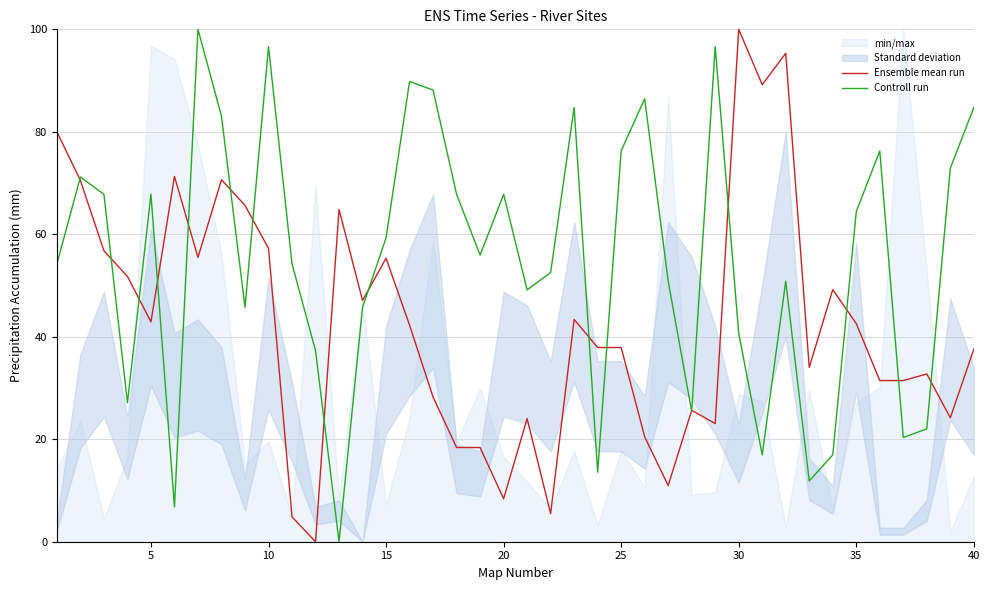

Rank the series by their maximum value, from lowest to highest.

Ensemble mean run, Controll run